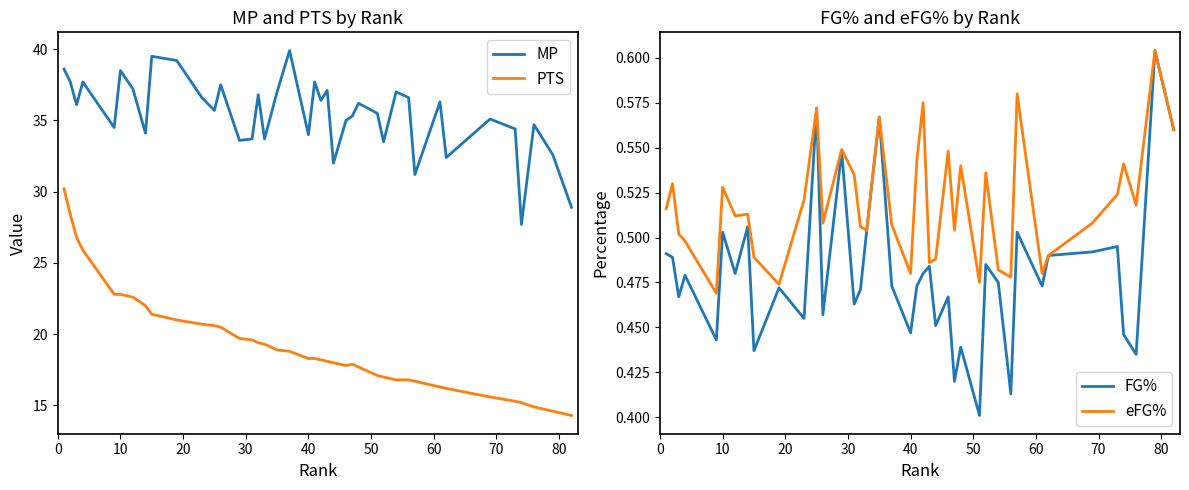

What is the highest value of the PTS series?

30.2